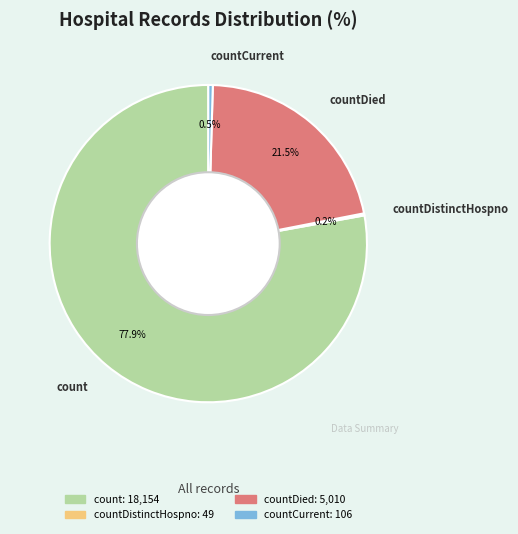

What is the largest slice in the pie chart?

count